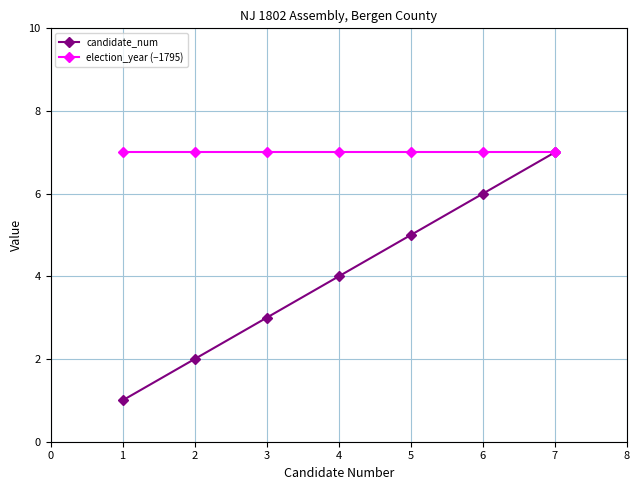

Is it true that candidate_num equals 1 at 3?

False